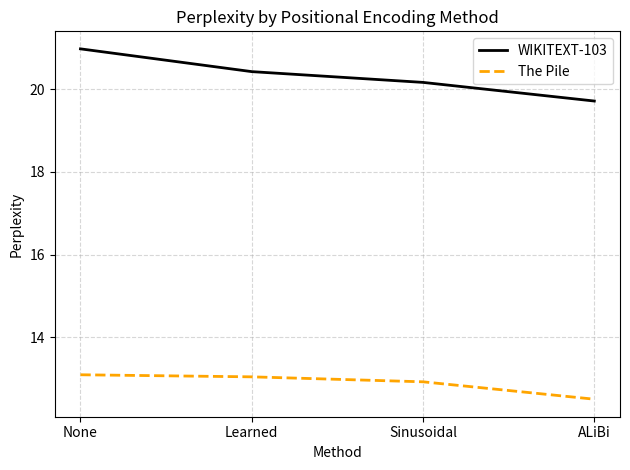

Where is WIKITEXT-103 nearest to the value 20?

Sinusoidal